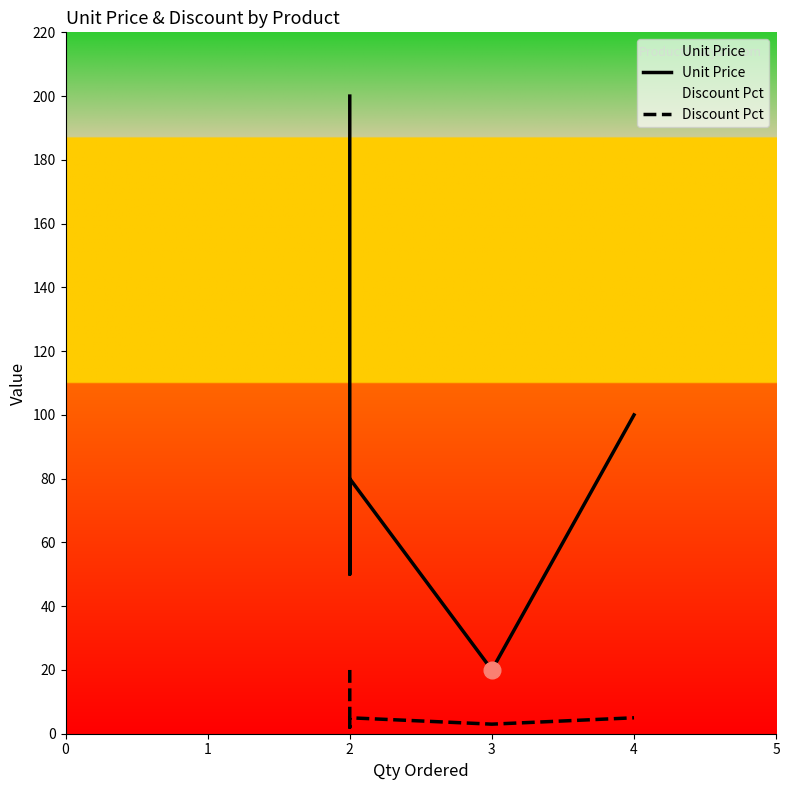

How many data points does each series have?

5